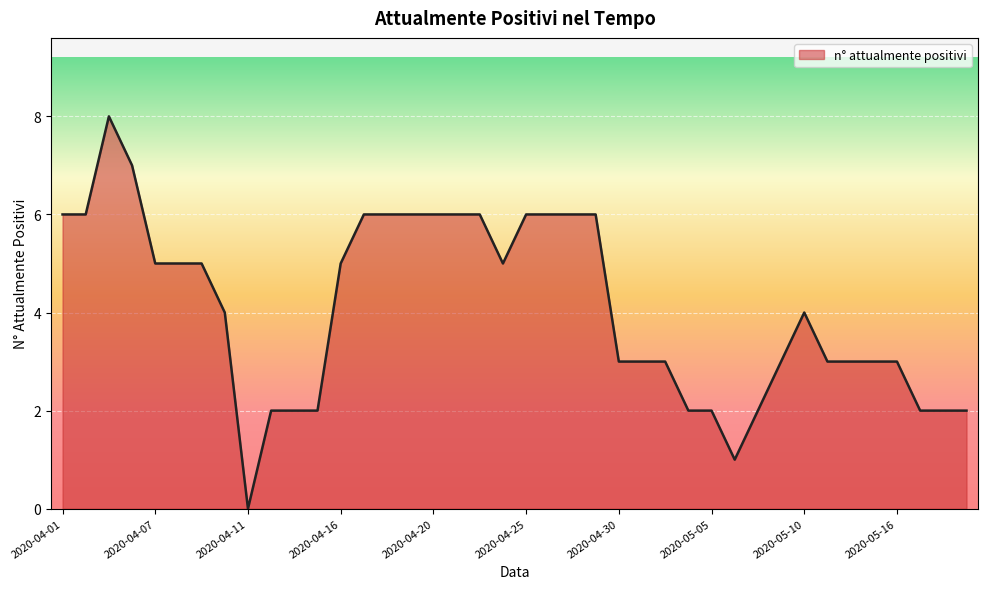

What is the difference between the maximum and minimum values?

8